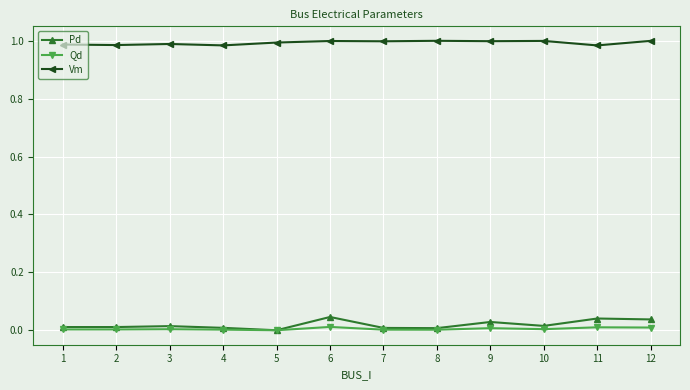

Which series has the largest total across all categories?

Vm